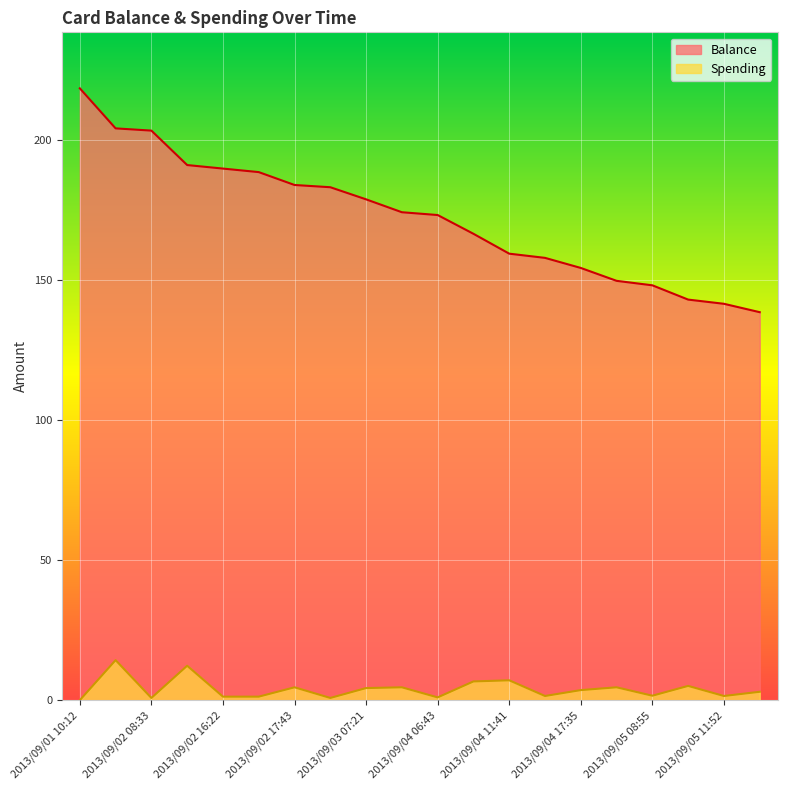

Where does the Spending series first go above 3?

2013/09/01 10:20